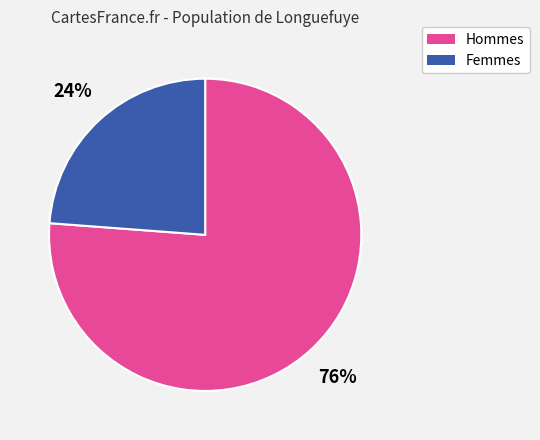

To the nearest percent, what is the average slice percentage?

50%